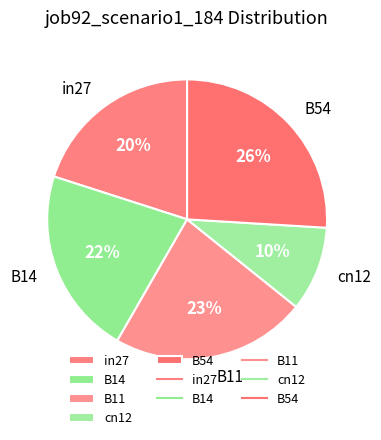

Which has a higher value, in27 or B14?

B14